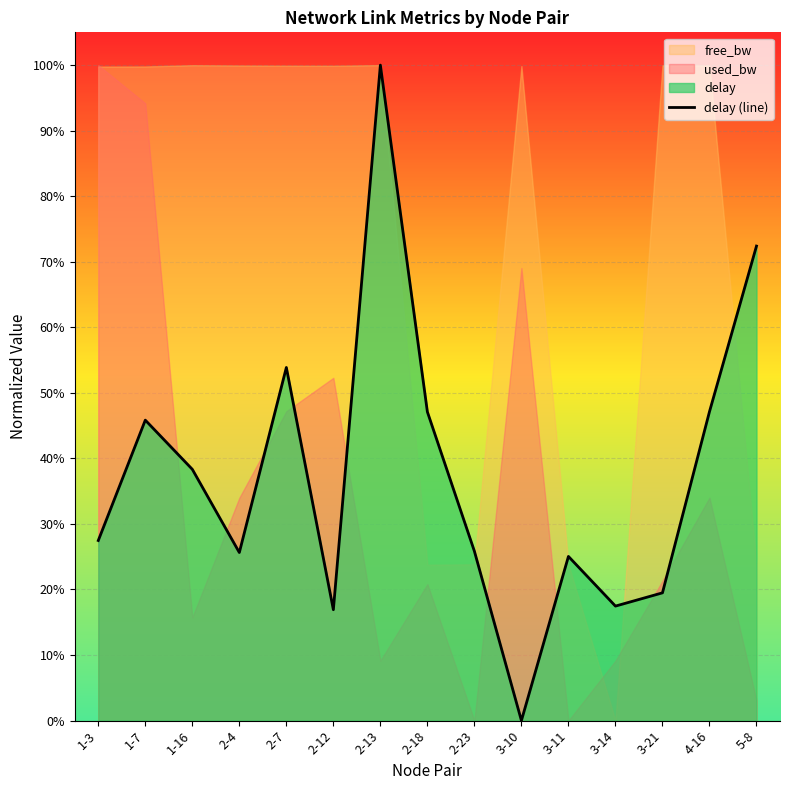

True or false: there are more than 2 points higher than both neighbors.

True